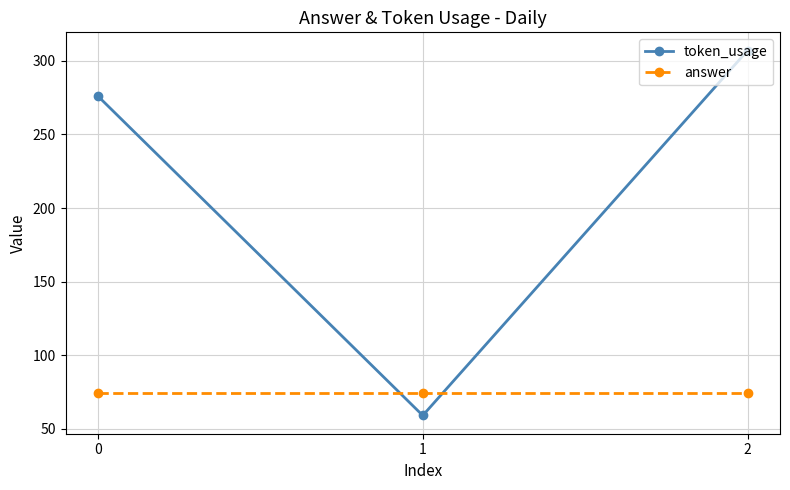

What is the value of the answer point at the 2nd from the left?

74